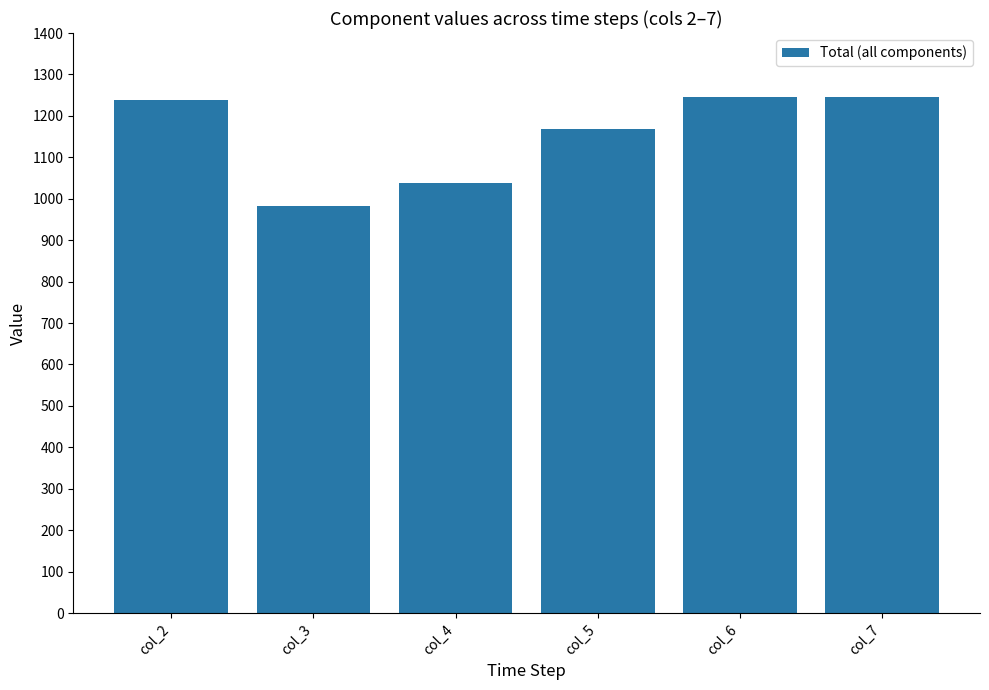

Reading right to left, list all the values displayed in this chart.

col_7=1245	col_6=1245	col_5=1169	col_4=1037	col_3=982	col_2=1238